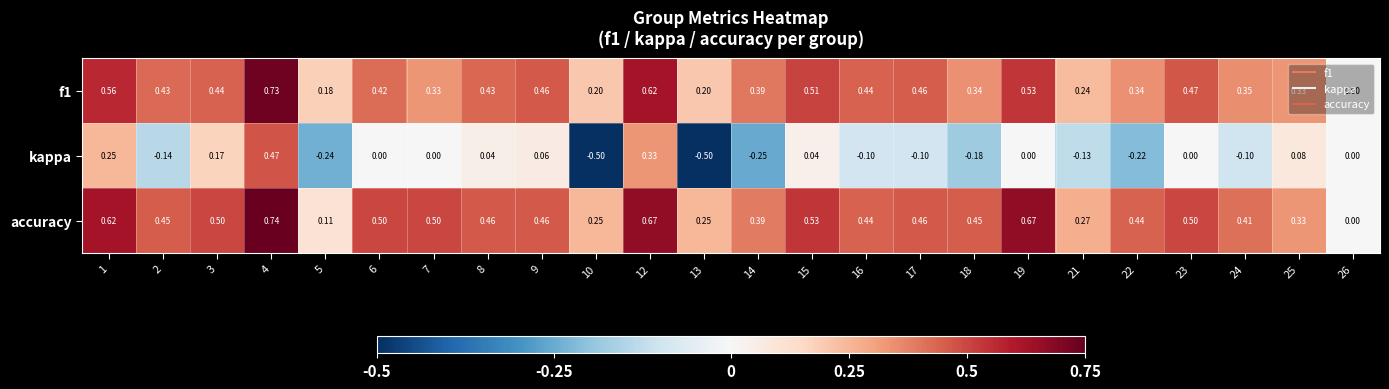

Between 10 and 15, which series saw the biggest shift?

kappa